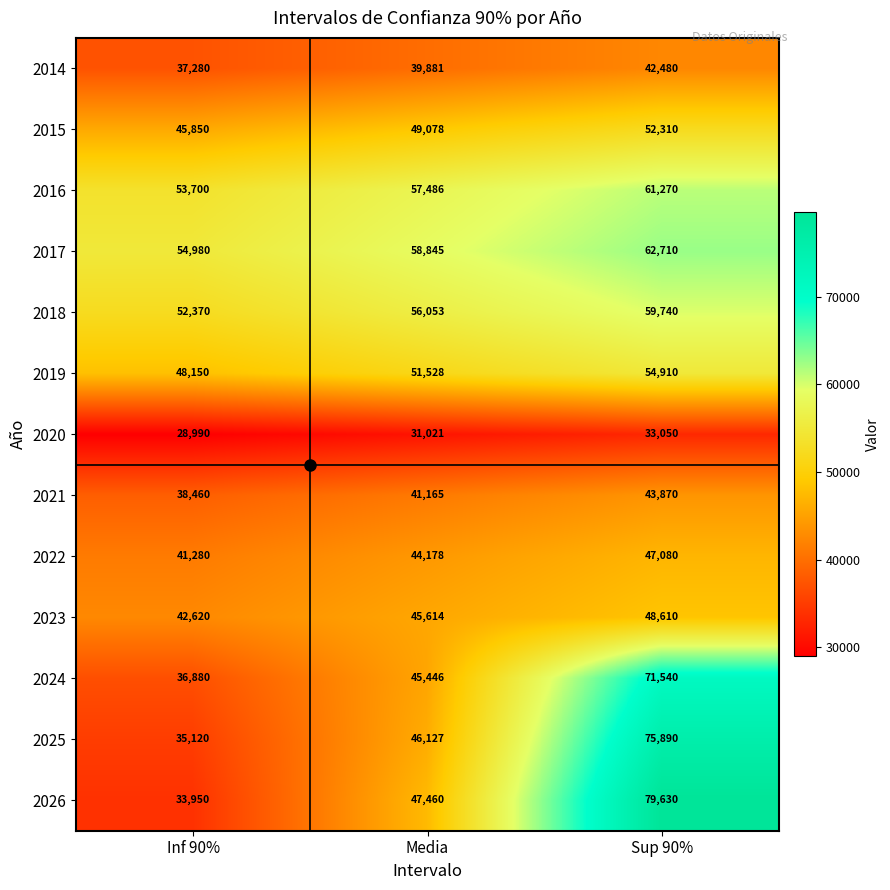

How many data points in 2014 are less than 39881?

1